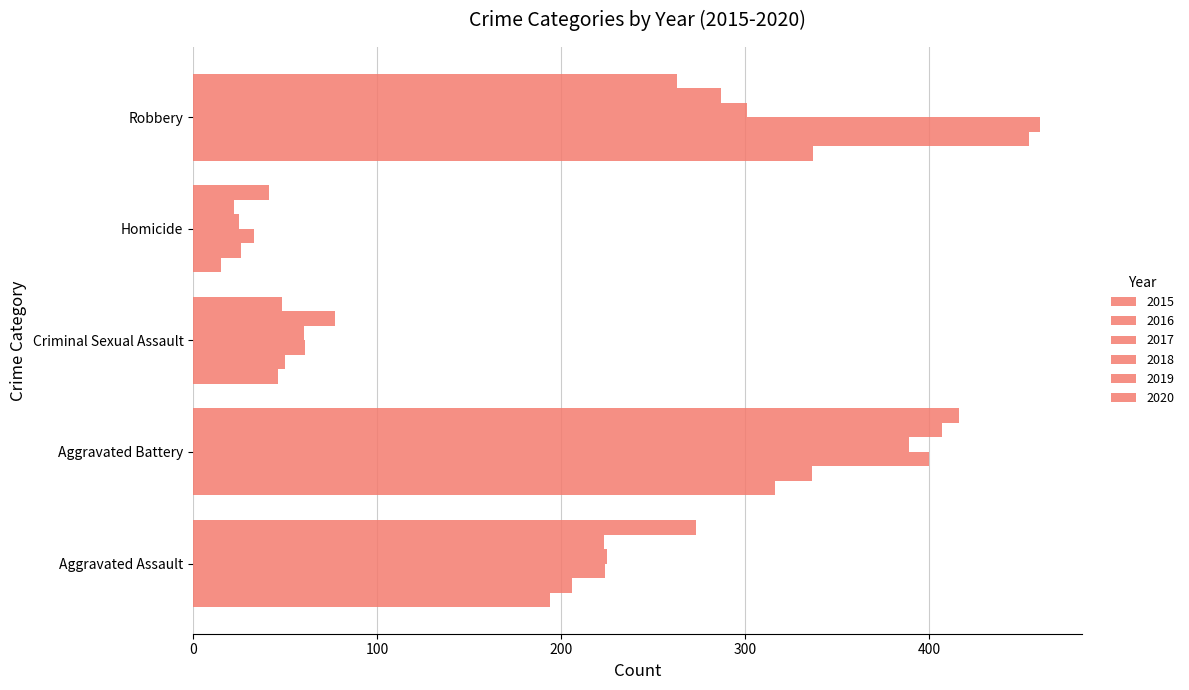

The 2016 series shows 336 at Aggravated Battery. True or false?

True